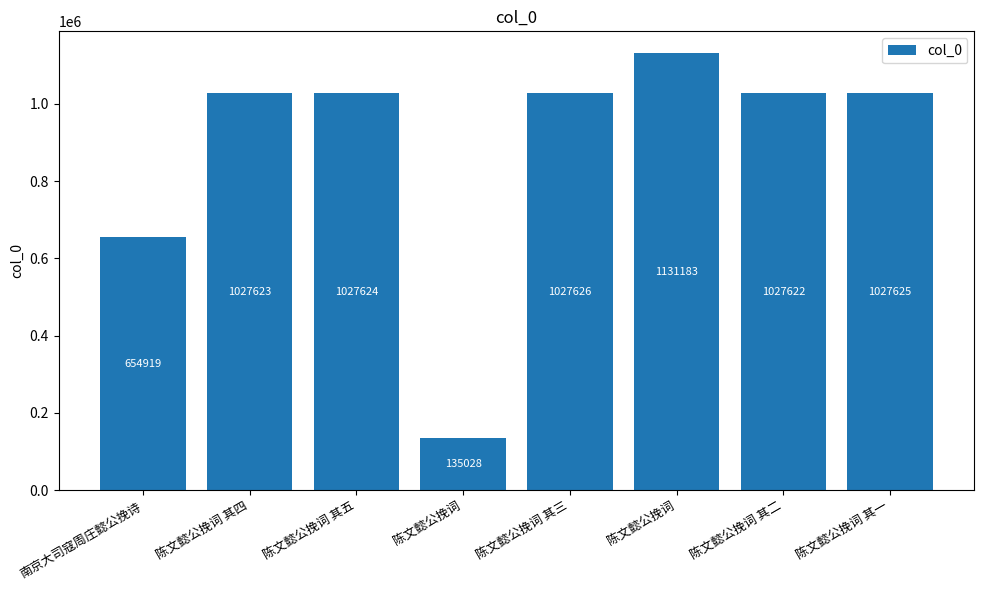

Are the bars horizontal?

No